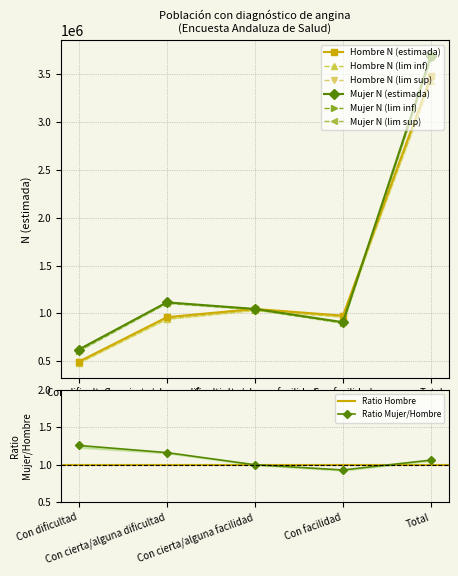

What is the minimum value for Mujer N (estimada)?

622161